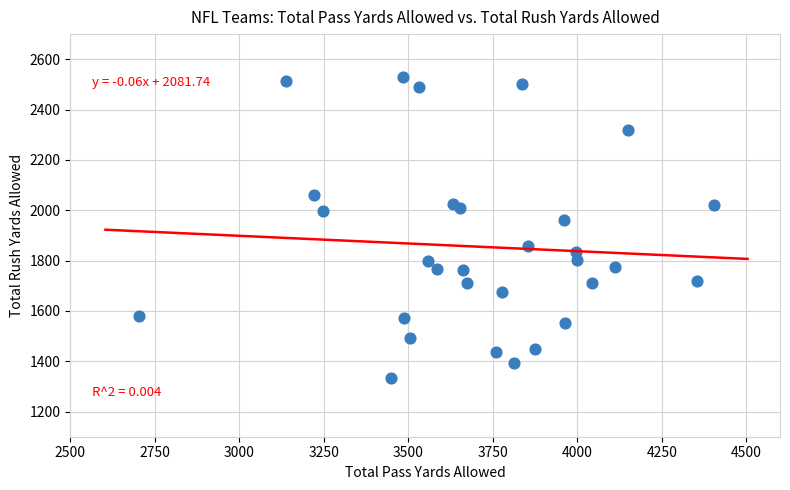

What is the range of X values (max minus min)?

1700